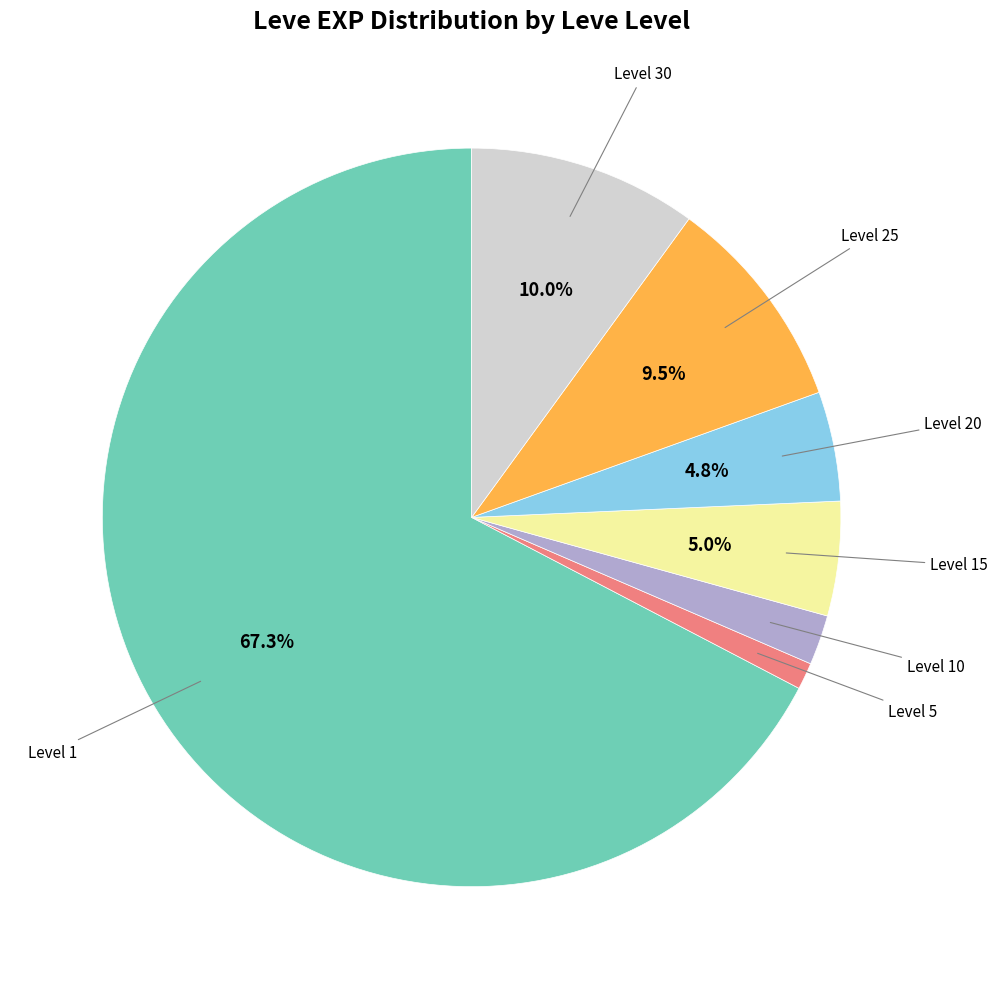

Does any single category account for the majority?

Yes